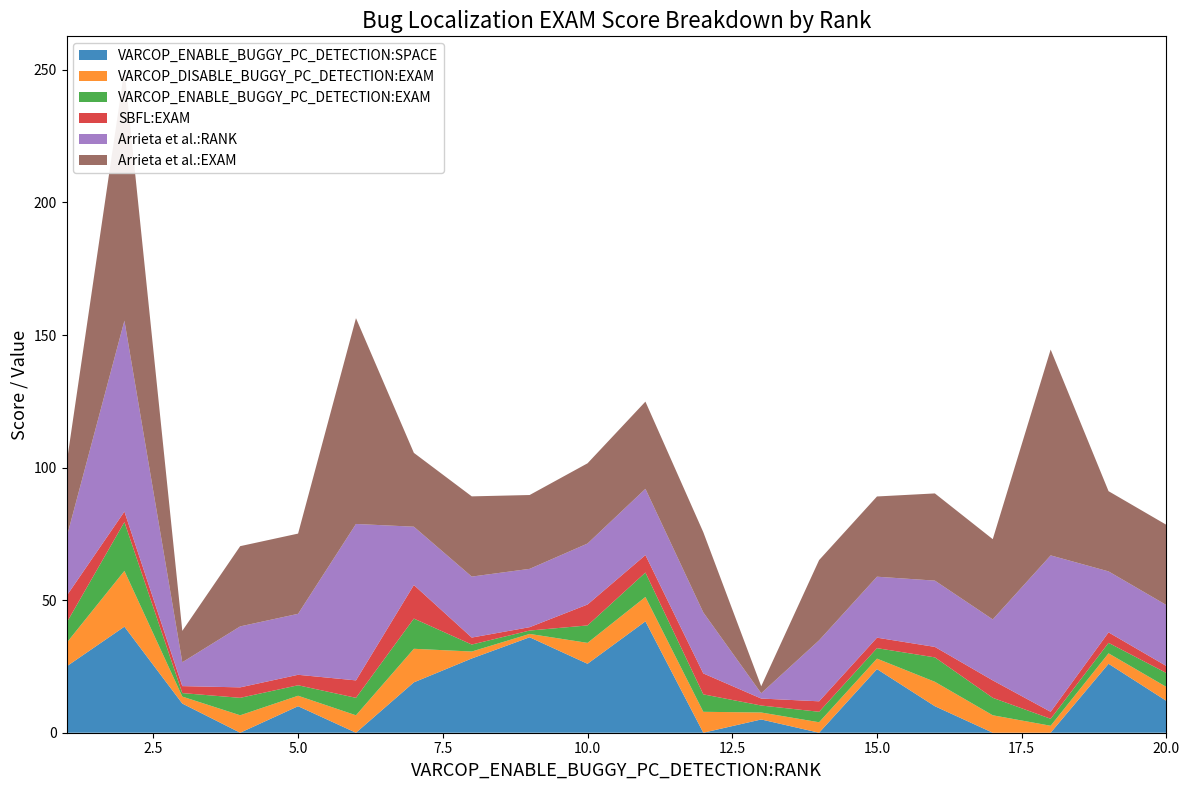

Reading right to left, transcribe all the data shown in this chart.

VARCOP_ENABLE_BUGGY_PC_DETECTION:SPACE: 20=12.0	19=26.0	18=0.0	17=0.0	16=10.0	15=24.0	14=0.0	13=5.0	12=0.0	11=42.0	10=26.0	9=36.0	8=28.0	7=19.0	6=0.0	5=10.0	4=0.0	3=11.0	2=40.0	1=25.0
VARCOP_DISABLE_BUGGY_PC_DETECTION:EXAM: 20=5.3	19=4.0	18=2.6	17=6.6	16=9.2	15=4.0	14=4.0	13=2.6	12=7.9	11=9.2	10=7.9	9=1.3	8=2.6	7=12.7	6=6.6	5=4.0	4=6.6	3=2.6	2=21.1	1=8.9
VARCOP_ENABLE_BUGGY_PC_DETECTION:EXAM: 20=5.3	19=4.0	18=2.6	17=6.6	16=9.2	15=4.0	14=4.0	13=2.6	12=6.6	11=9.2	10=6.6	9=1.3	8=2.6	7=11.4	6=6.6	5=4.0	4=6.6	3=1.3	2=18.4	1=7.6
SBFL:EXAM: 20=2.6	19=4.0	18=2.6	17=6.6	16=4.0	15=4.0	14=4.0	13=2.6	12=7.9	11=6.6	10=7.9	9=1.3	8=2.6	7=12.7	6=6.6	5=4.0	4=4.0	3=2.6	2=4.0	1=10.1
Arrieta et al.:RANK: 20=23.0	19=23.0	18=59.0	17=23.0	16=25.0	15=23.0	14=23.0	13=2.0	12=23.0	11=25.0	10=23.0	9=22.0	8=23.0	7=22.0	6=59.0	5=23.0	4=23.0	3=9.0	2=72.0	1=22.0
Arrieta et al.:EXAM: 20=30.3	19=30.3	18=77.6	17=30.3	16=32.9	15=30.3	14=30.3	13=2.6	12=30.3	11=32.9	10=30.3	9=27.9	8=30.3	7=27.9	6=77.6	5=30.3	4=30.3	3=11.8	2=94.7	1=27.9